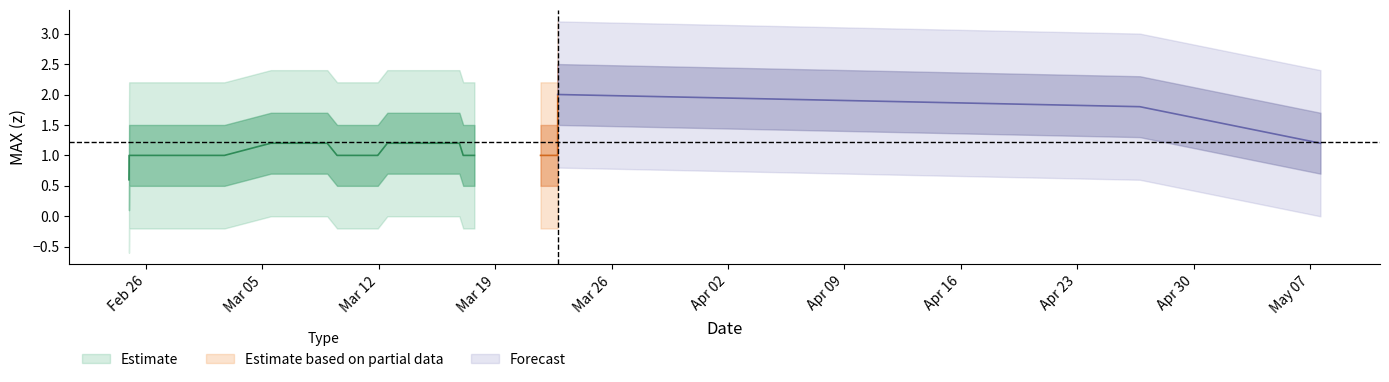

How many values exceed 1?

4